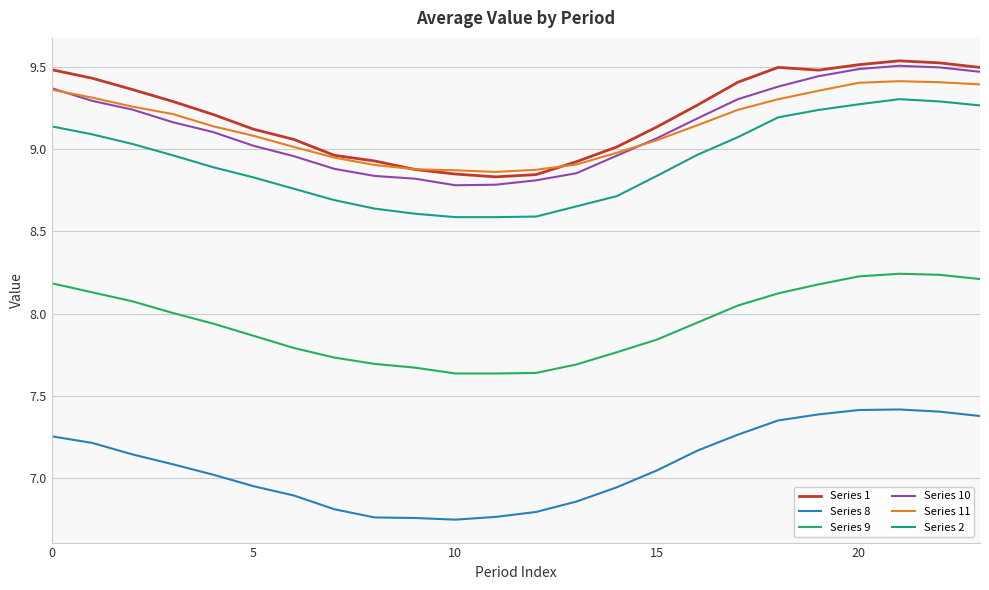

True or false: Series 9 and Series 2 cross at least once.

False